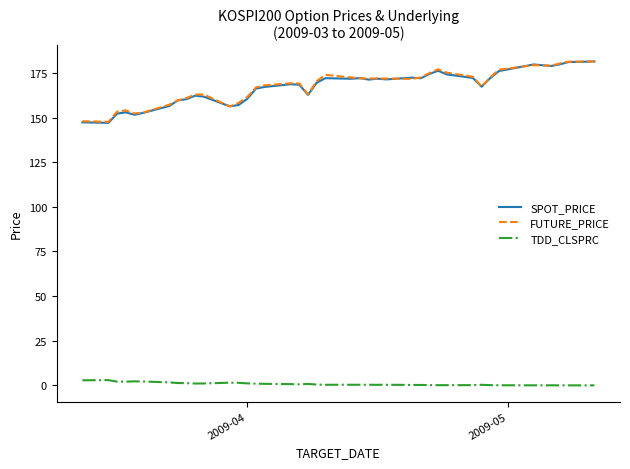

What are all the series names shown in the legend?

SPOT_PRICE, FUTURE_PRICE, TDD_CLSPRC